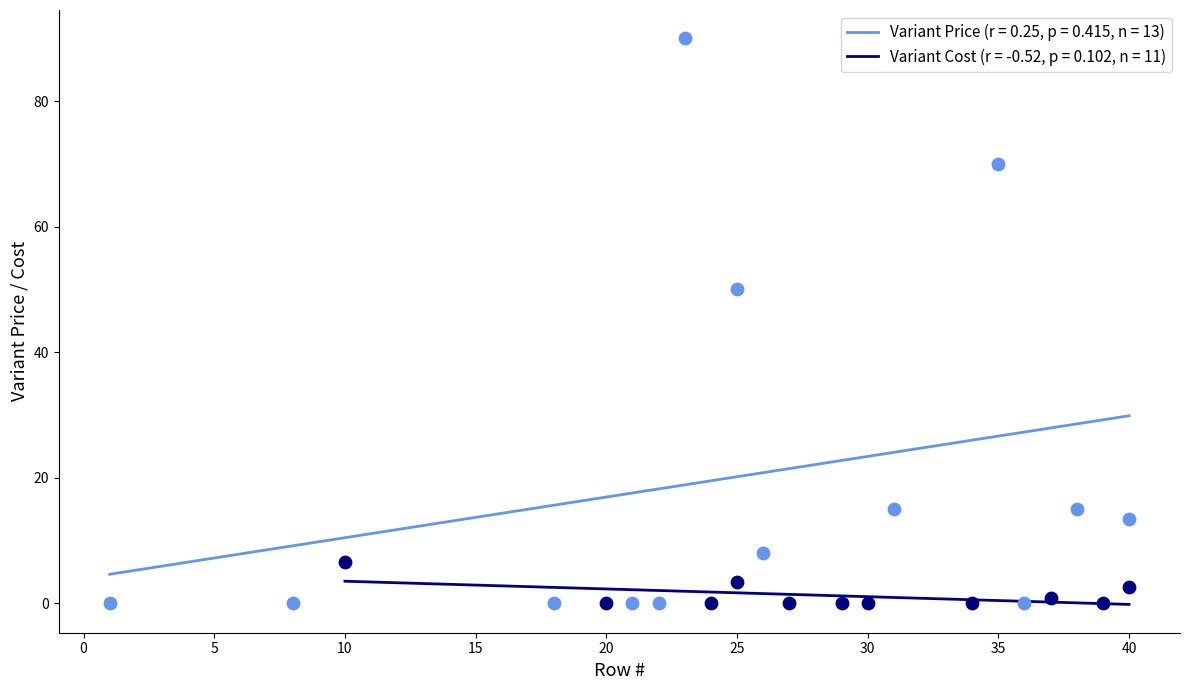

Which series has the largest Y range (max minus min)?

Variant Price (r = 0.25, p = 0.415, n = 13)